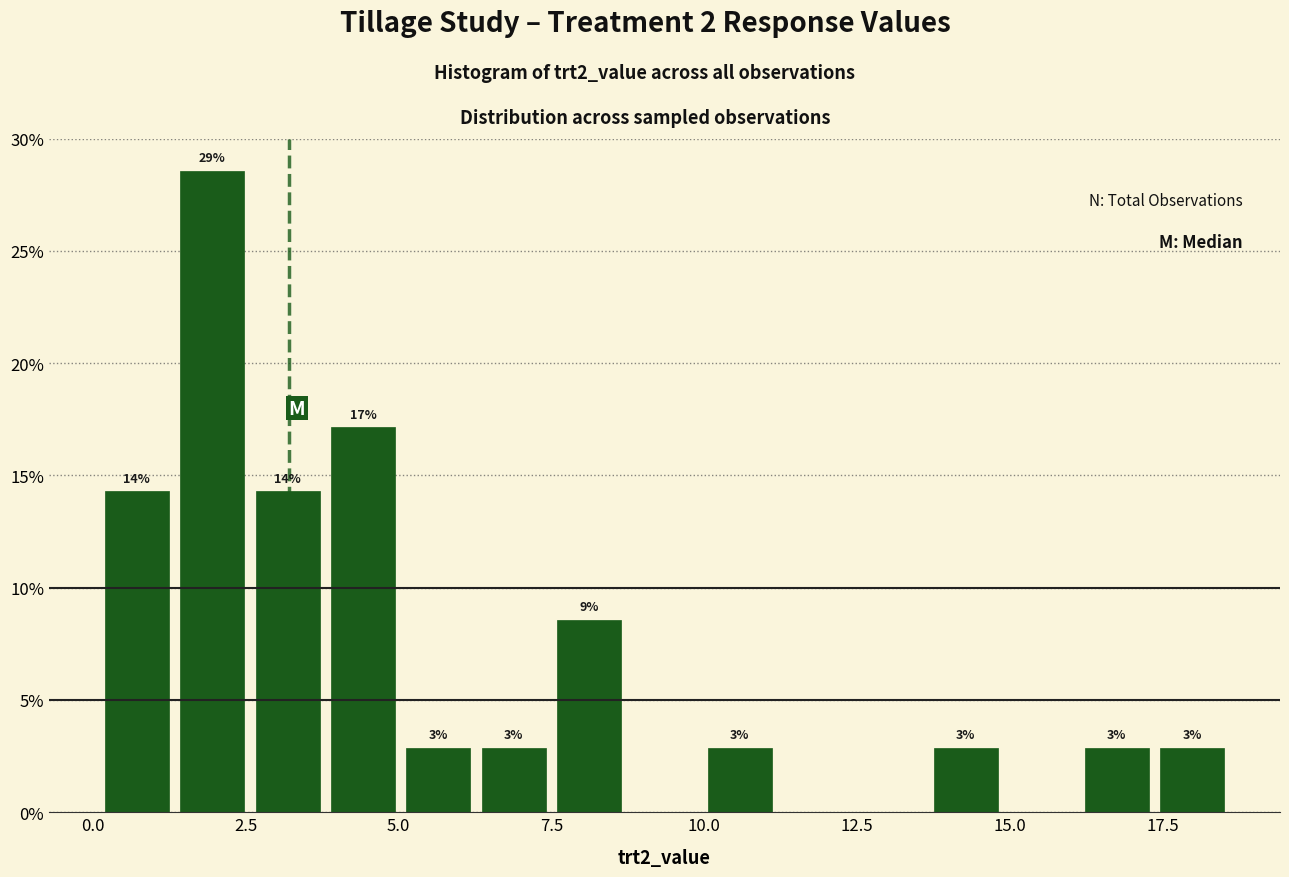

Around what value on the x-axis is the tallest bar? Give the approximate position of its centre, as read against the axis.

2.0